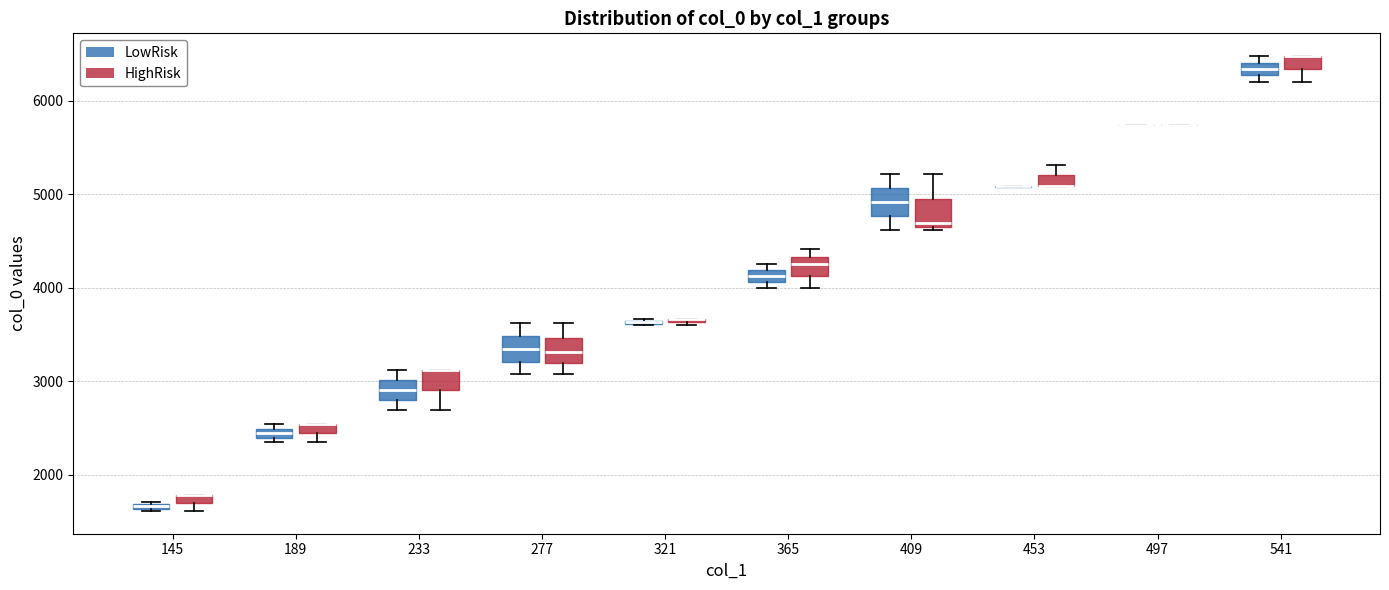

Where does the lower whisker of the box for 409 (LowRisk) end on the y-axis? The values are not printed on the chart, so give them approximately, as read against the axis.

4600